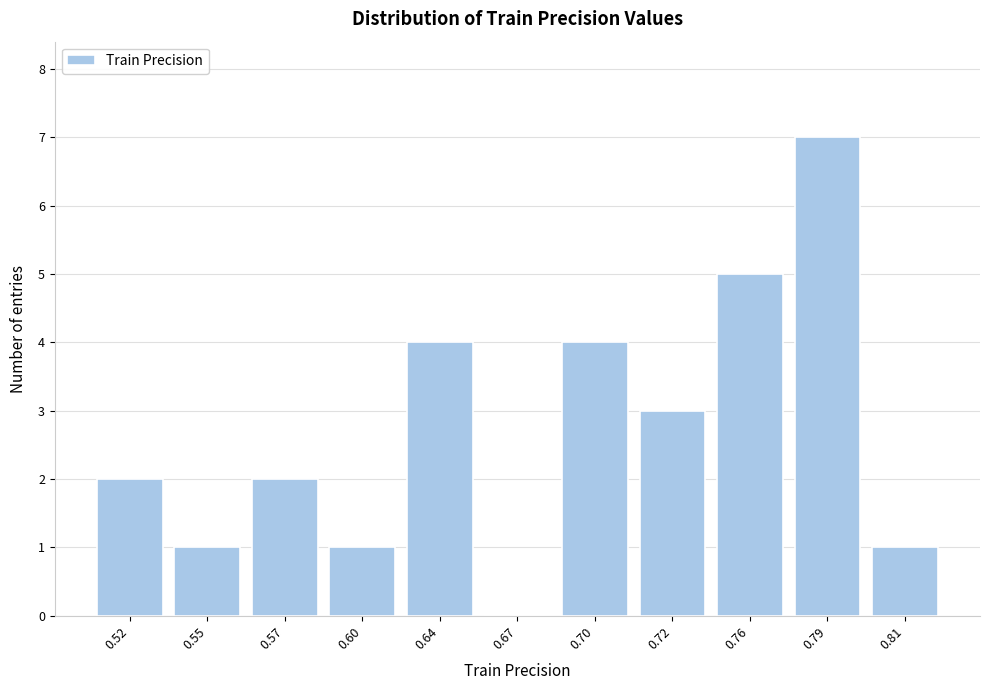

Reading left to right, transcribe all the data shown in this chart.

0.52=2	0.55=1	0.57=2	0.60=1	0.64=4	0.67=0	0.70=4	0.72=3	0.76=5	0.79=7	0.81=1